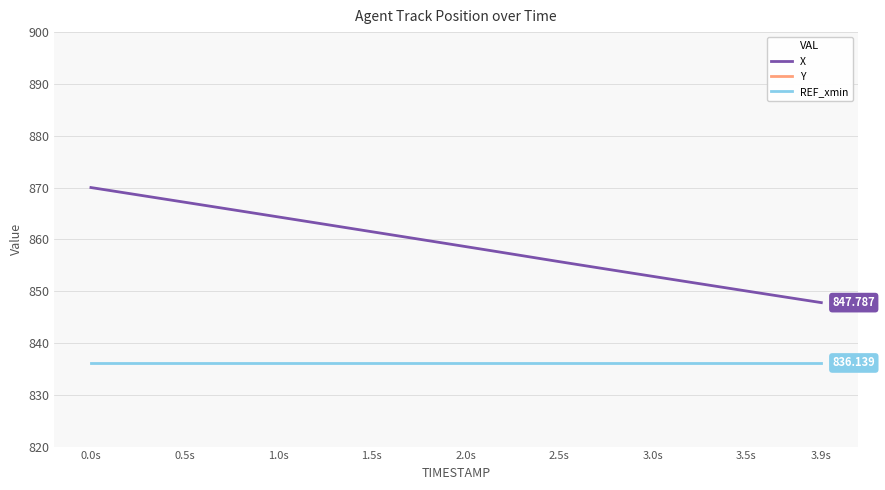

True or false: REF_xmin and X intersect in this chart.

False